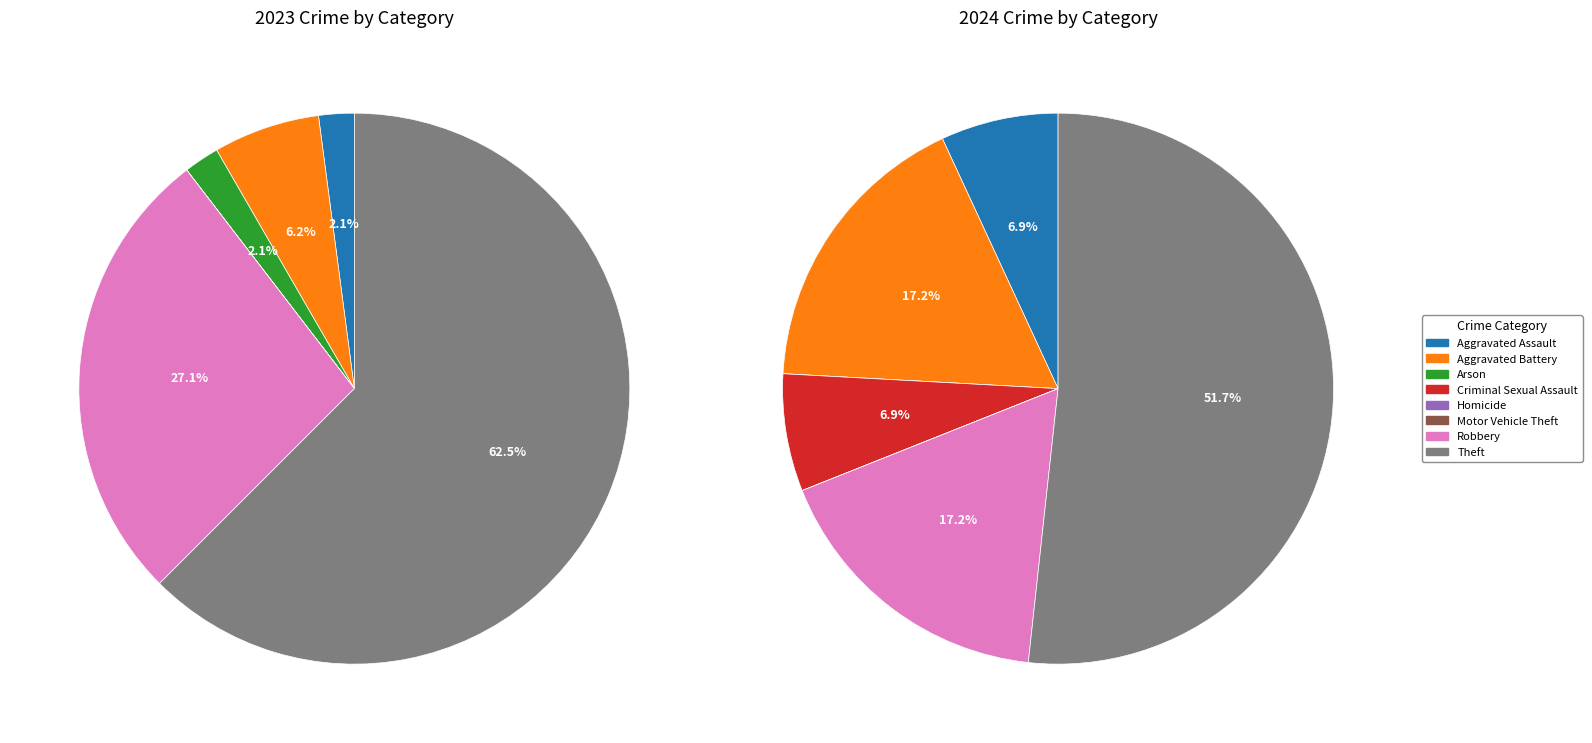

True or false: values_2023 accounts for 2% of the total.

False